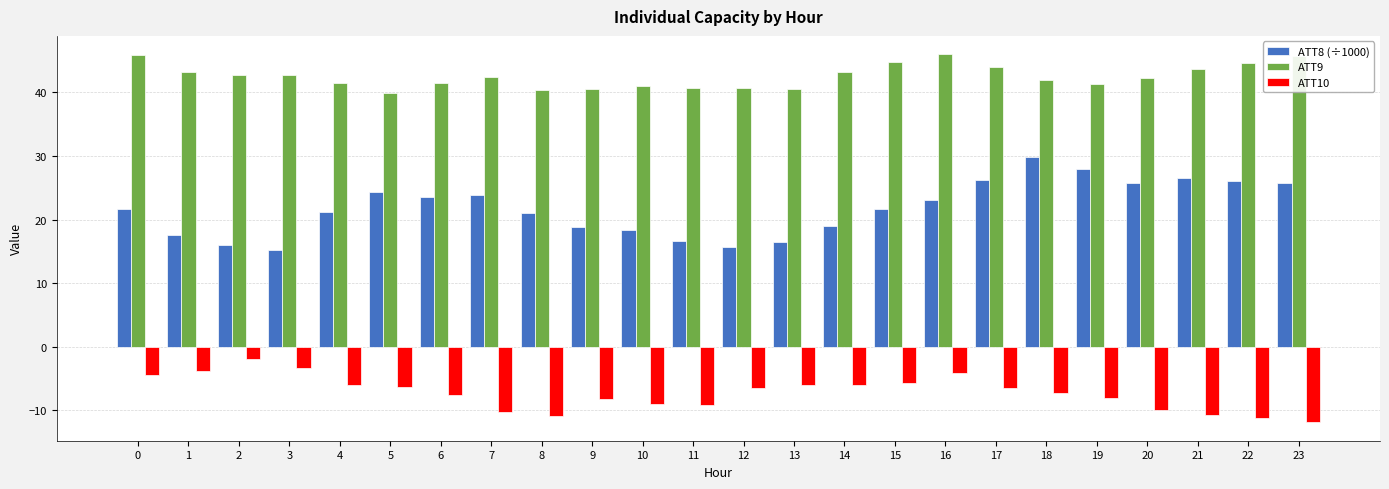

The value of ATT9 at 9 is 59.5. True or false?

False